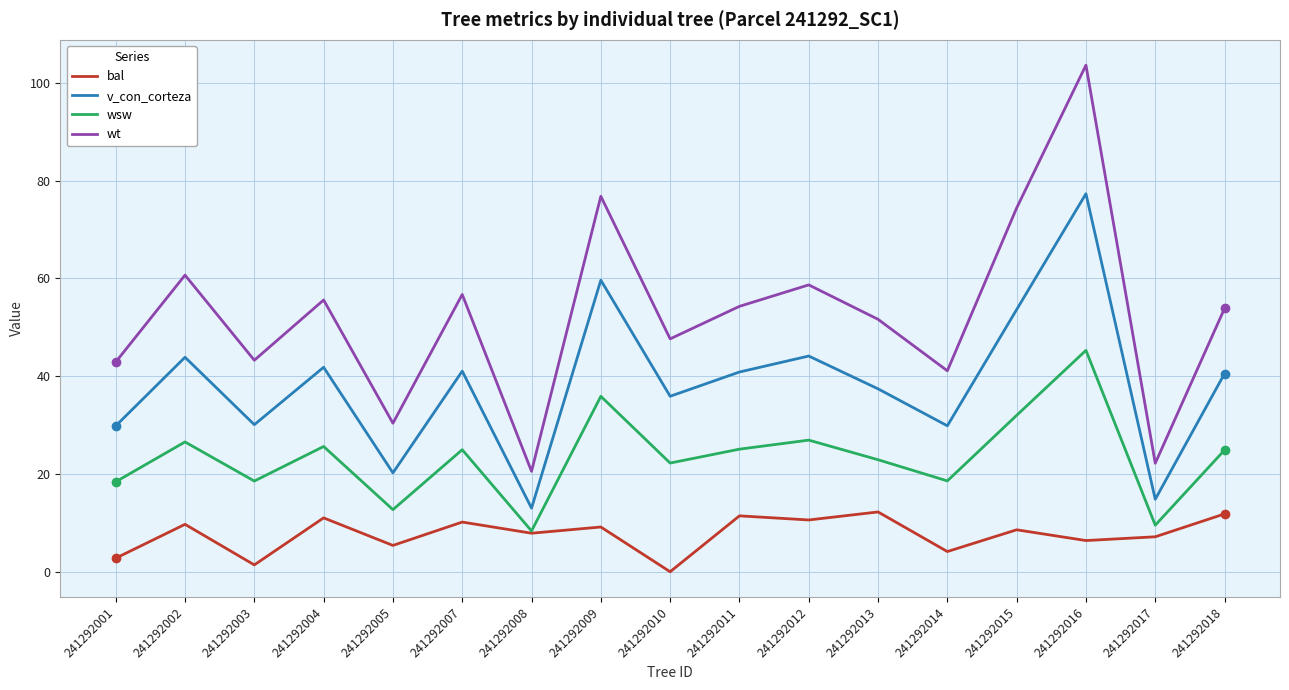

Rank the series by their average value, from lowest to highest.

bal, wsw, v_con_corteza, wt